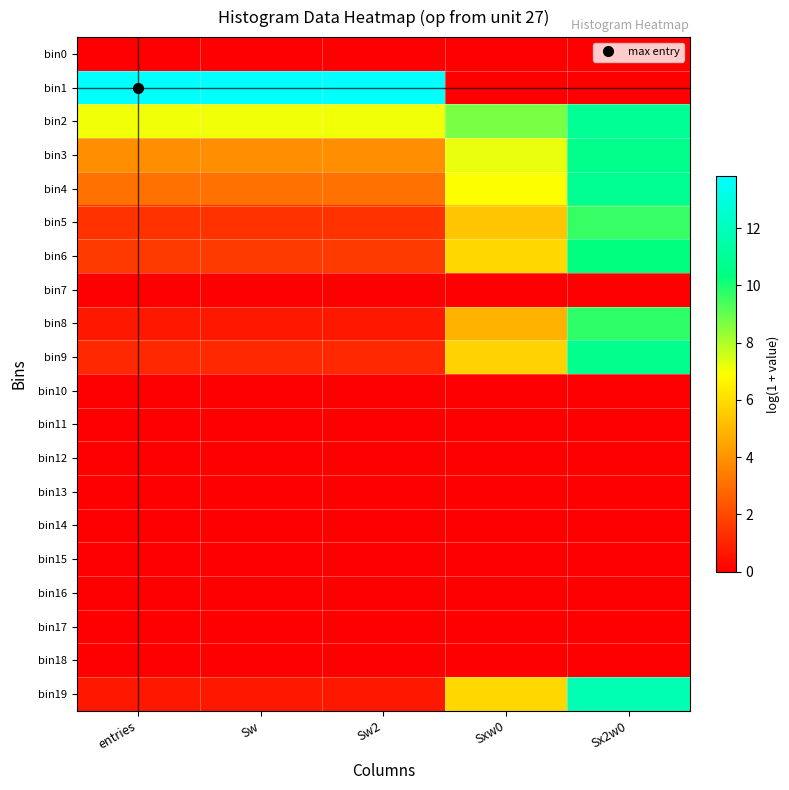

What is the spread (max minus min) of values at Sw2?

13.8